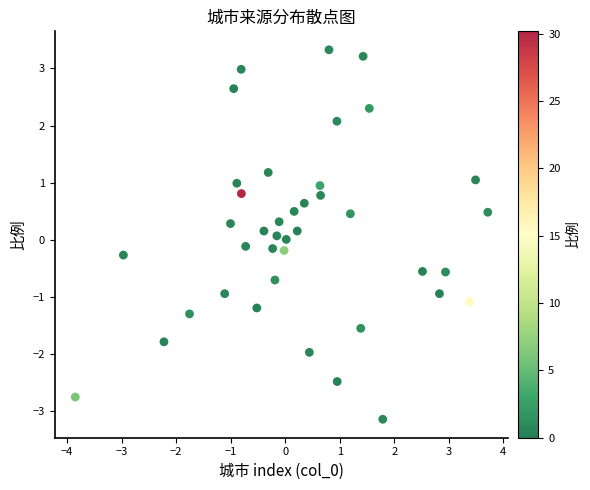

What is the range of X values (max minus min)?

7.6